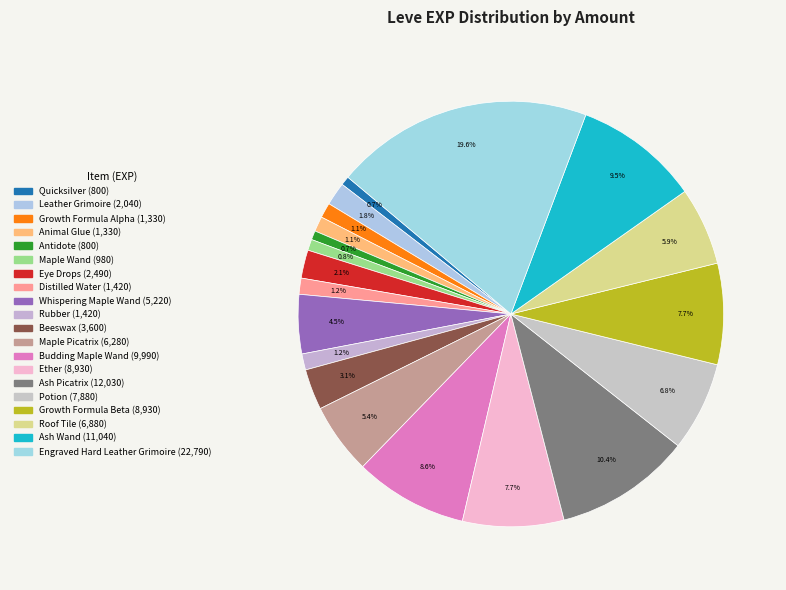

How many slices are in this pie chart?

20